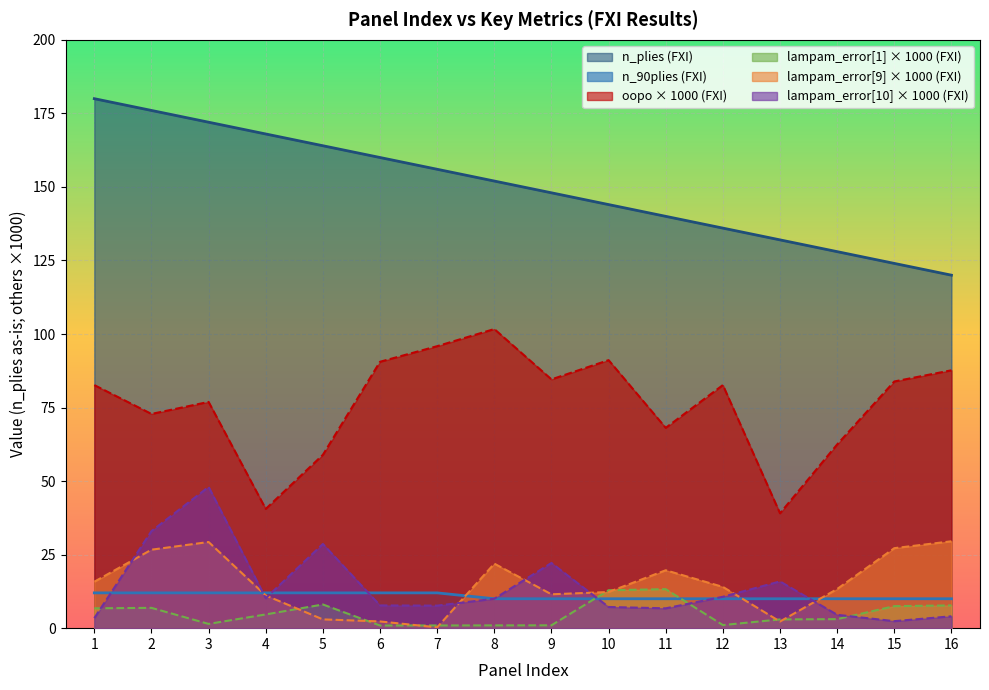

What is the value of the lampam_error[10] (FXI) point at the 11th from the left?

6.7